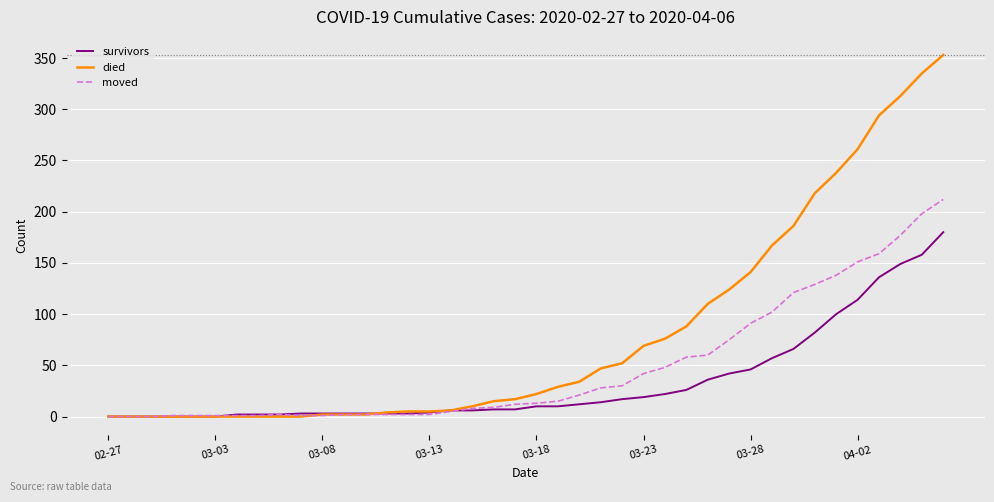

List the series in order of their overall mean, highest first.

died, moved, survivors